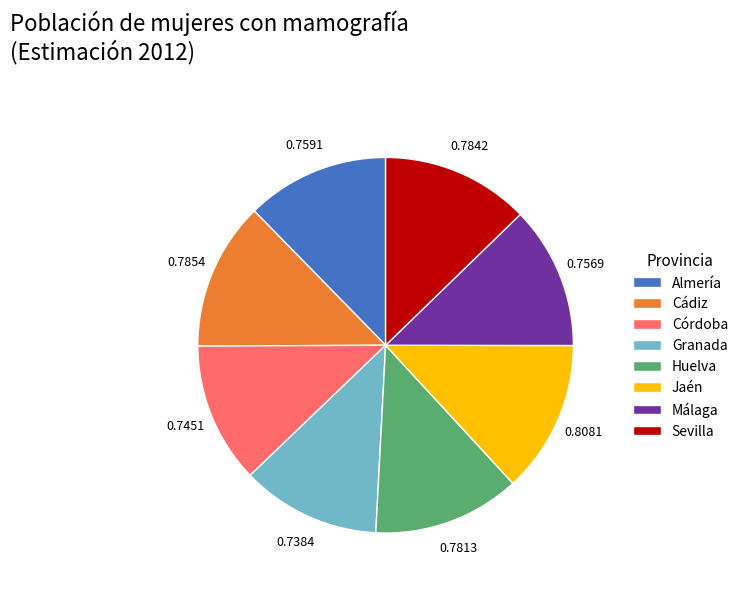

Combined, do Jaén and Málaga account for over 50%?

No